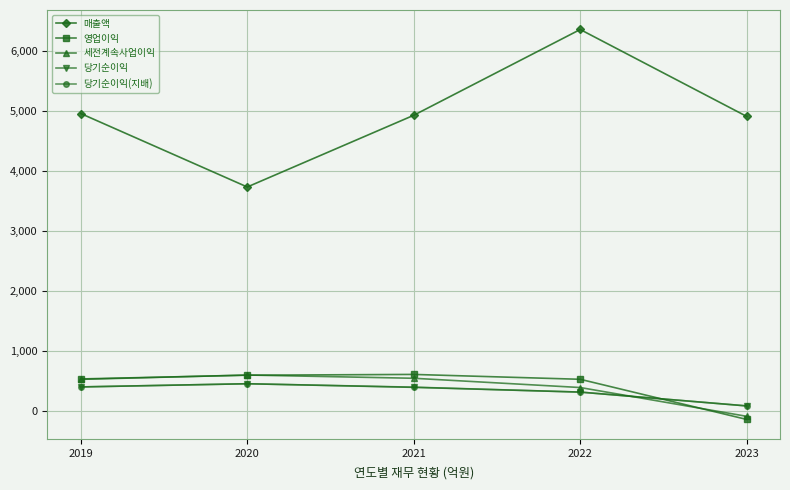

What is the value of the 세전계속사업이익 point at the 3rd from the left?

550